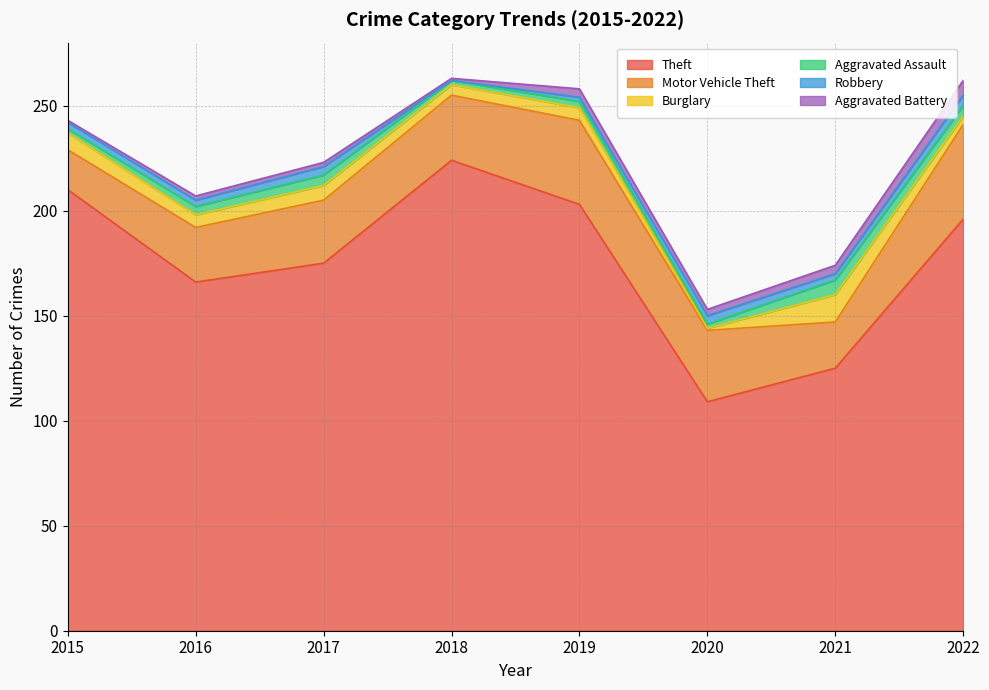

At which category does Aggravated Battery reach its first local valley?

2018